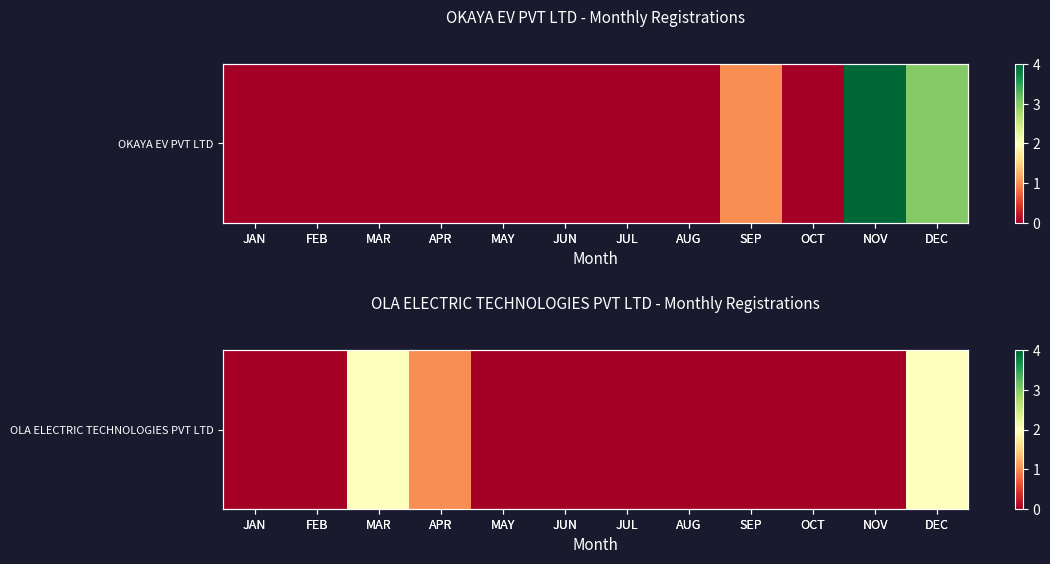

What is the change in value from MAR to NOV?

-2